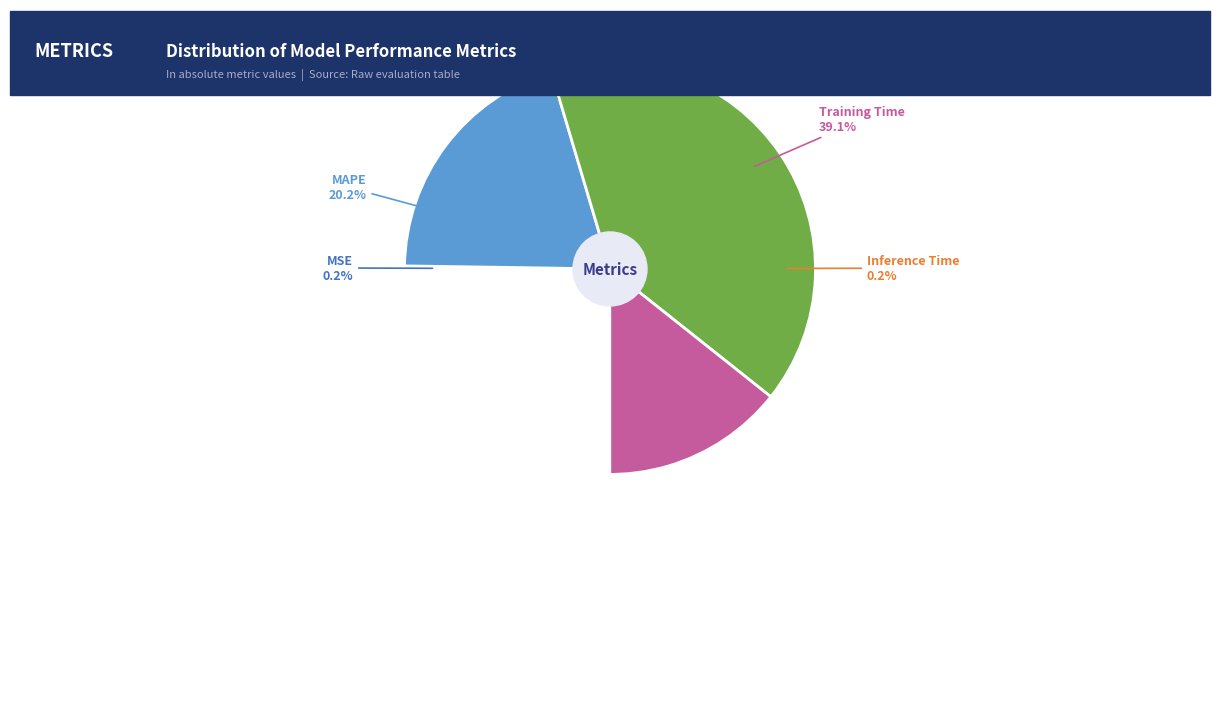

Is it true that Training Time is 39% of the pie?

True